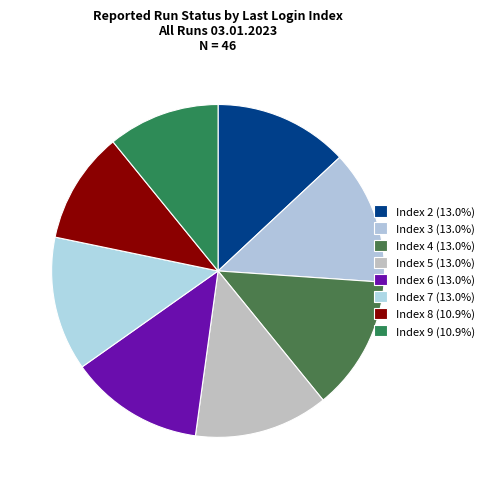

How many slices are in this pie chart?

8